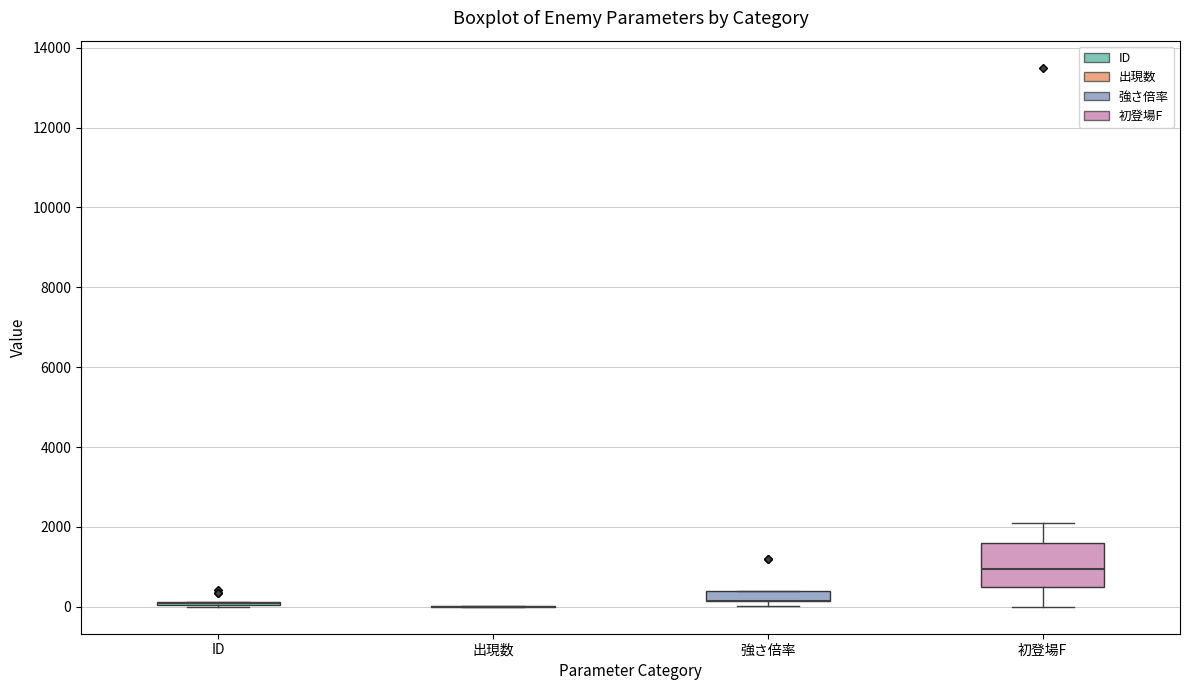

Where is the lower edge of the box for 初登場F on the y-axis? The values are not printed on the chart, so give them approximately, as read against the axis.

600